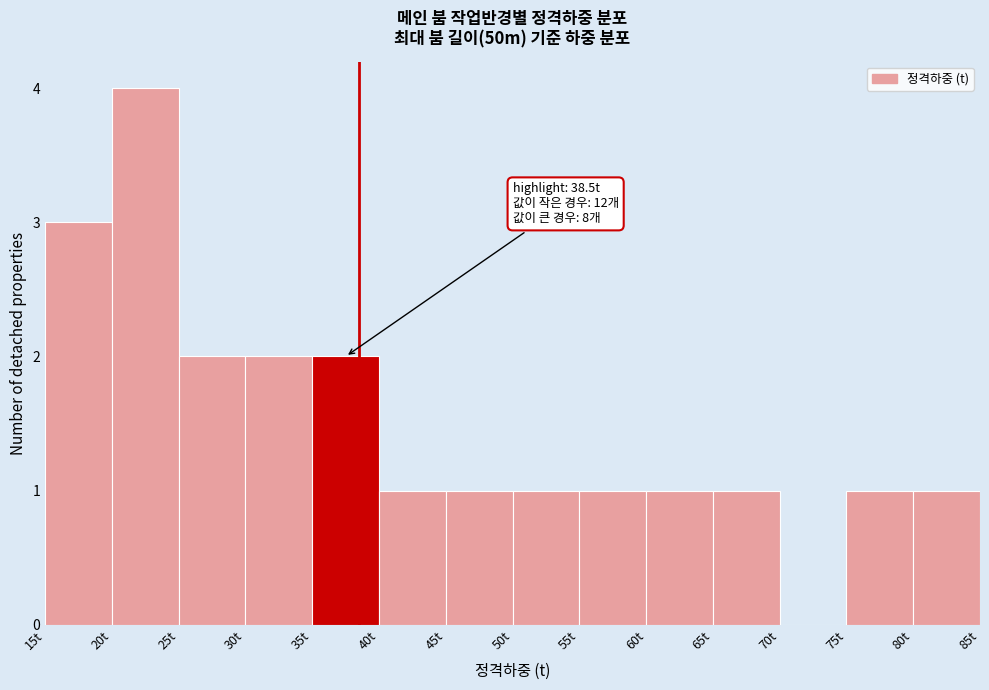

Over which range of the x-axis is the bar tallest?

20 to 25